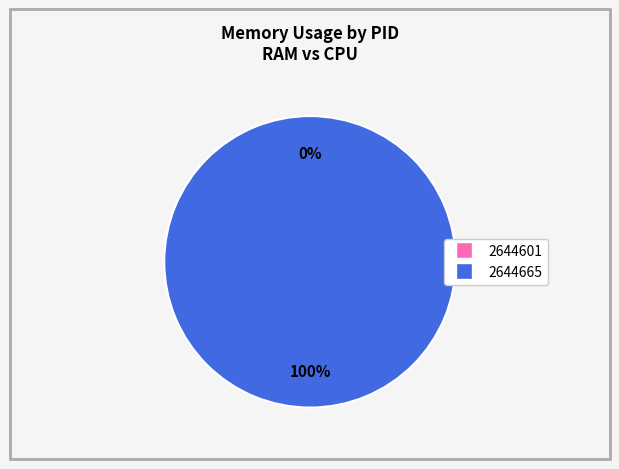

Rank the categories by value from highest to lowest.

2644665, 2644601